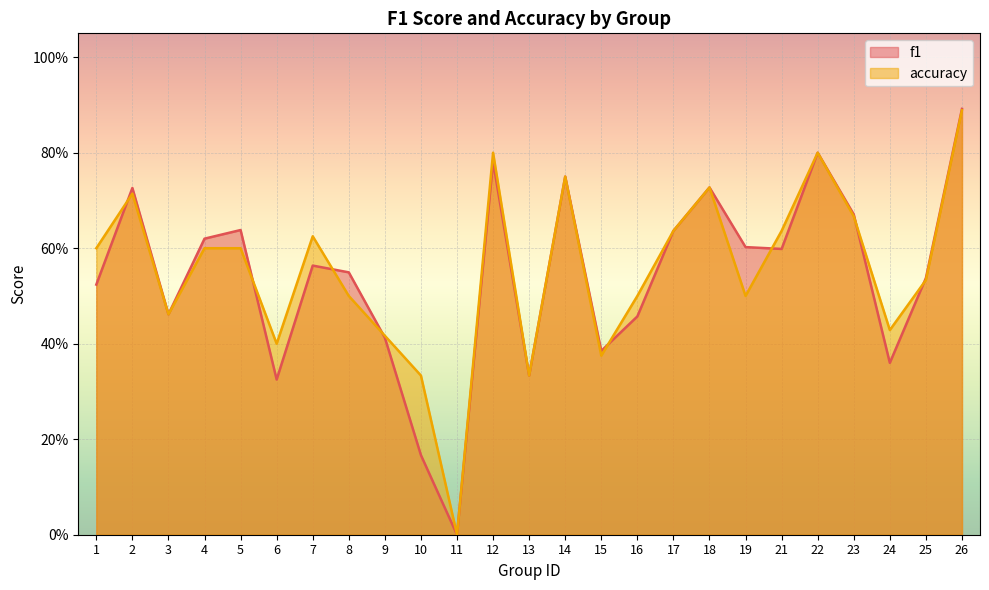

The f1 series shows 1.3 at 26. True or false?

False